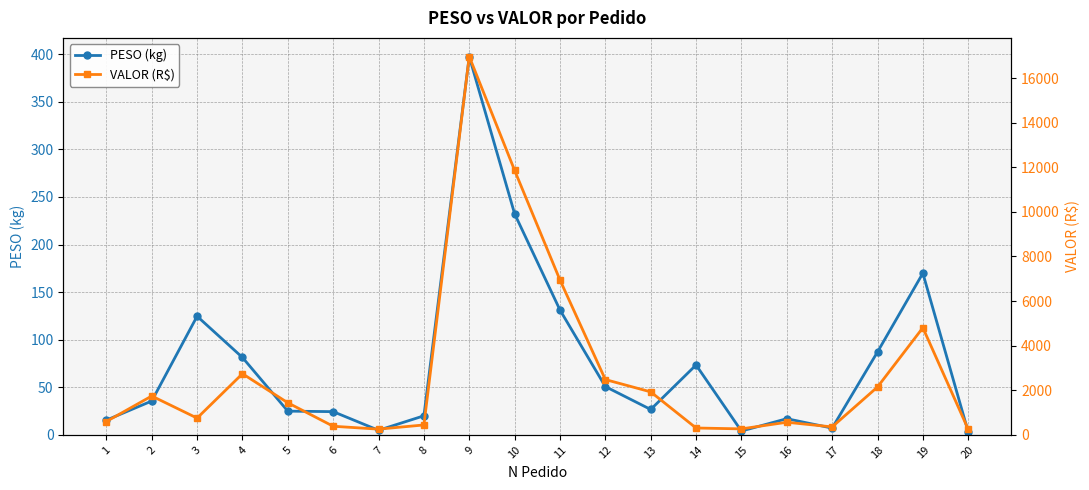

Rank the categories by VALOR (R$) value from highest to lowest.

9, 10, 11, 19, 4, 12, 18, 13, 2, 5, 3, 1, 16, 8, 6, 17, 14, 15, 7, 20